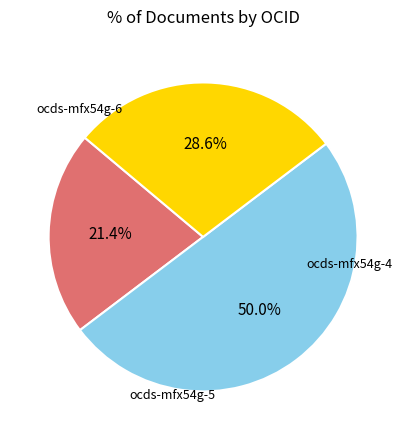

How many slices are in this pie chart?

3